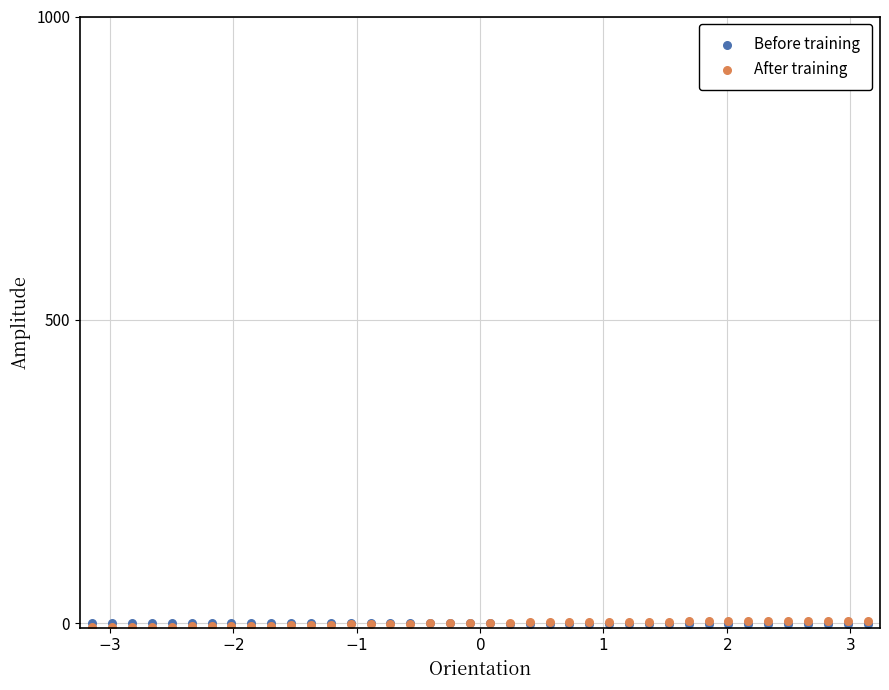

What are all the series names shown in the legend?

Before training, After training